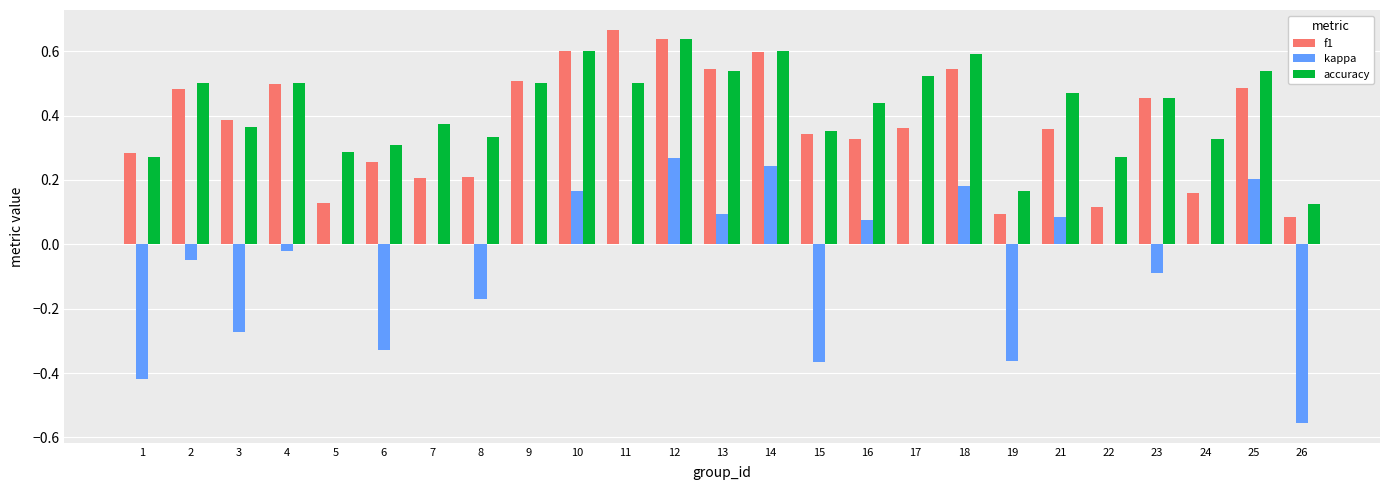

At which category is the sum across all series the highest?

12